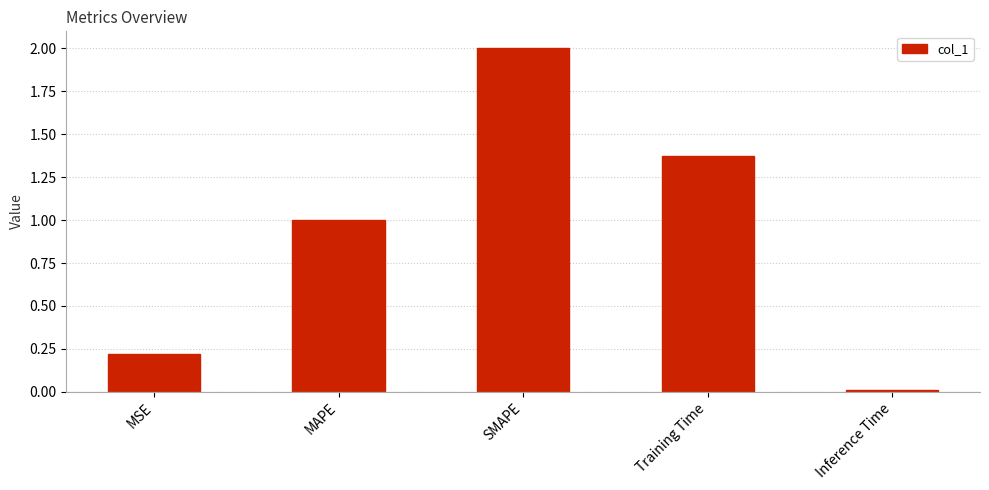

Where does the data first go above 1?

MAPE